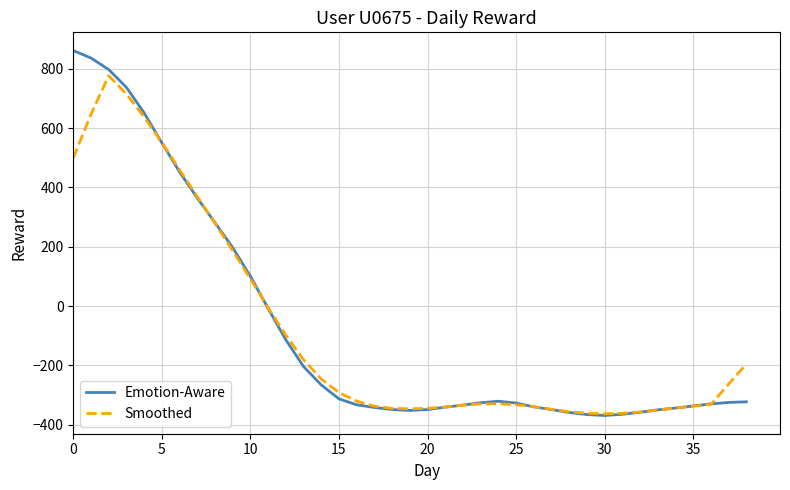

Does the chart display data point markers on the line(s)?

No